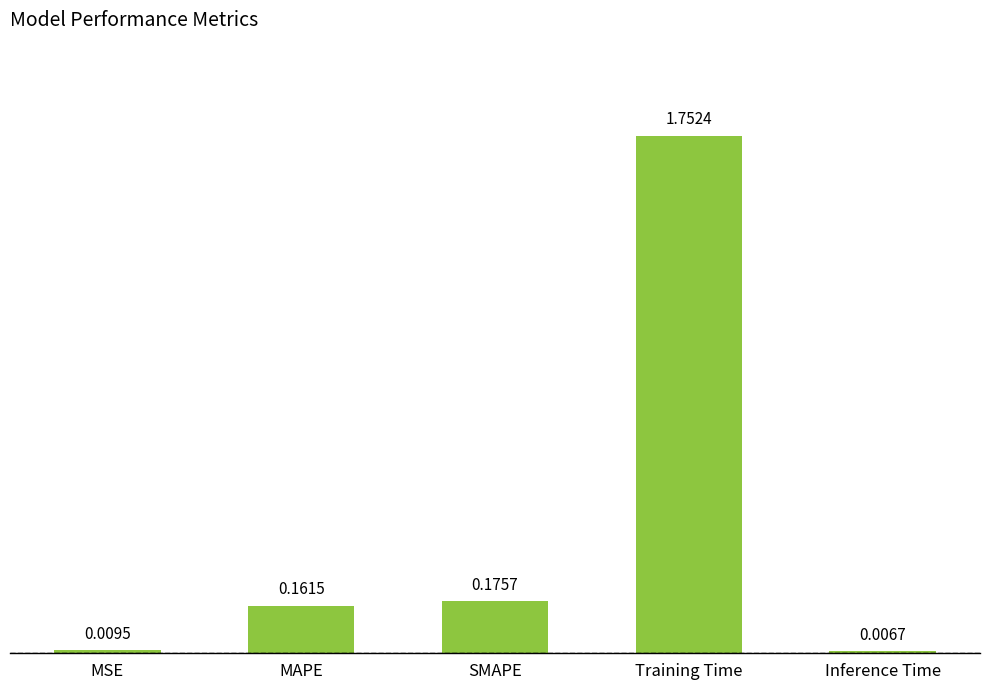

At which label is the value closest to 0?

Inference Time